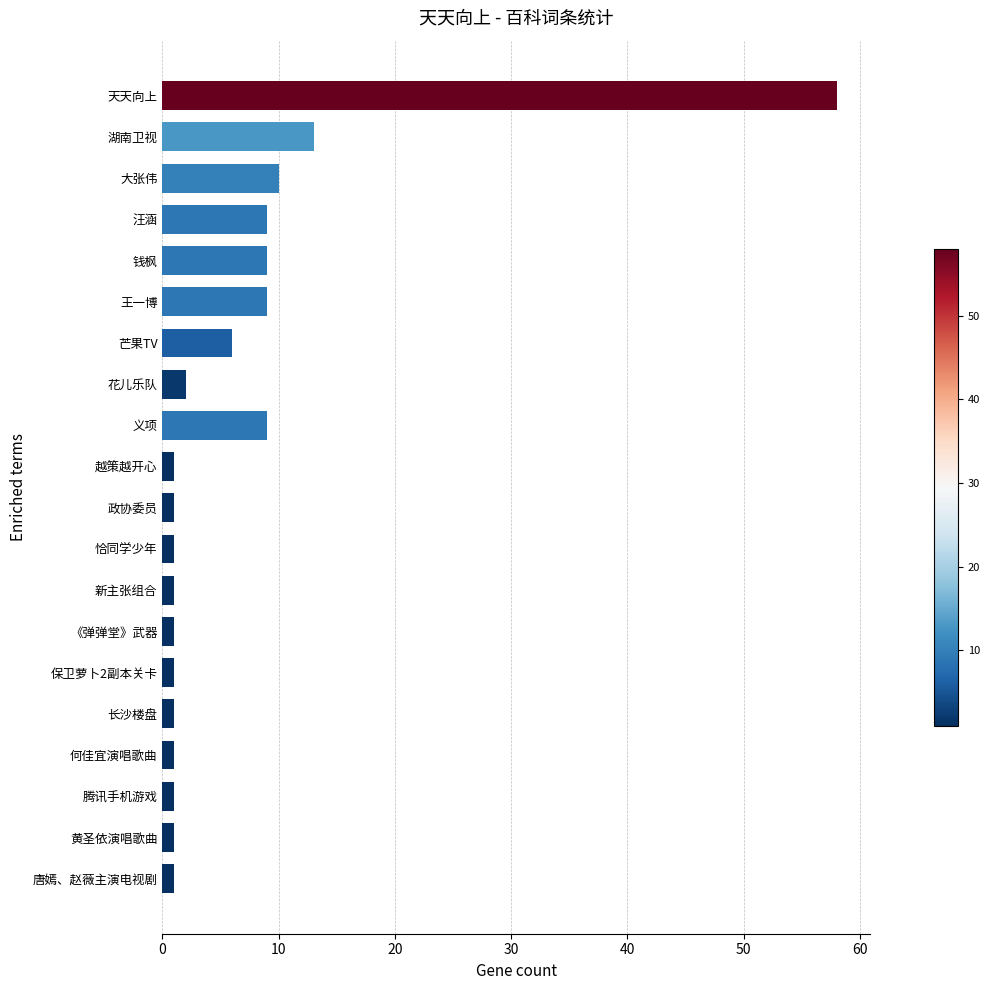

What is the label of the 1st bar from the top?

天天向上